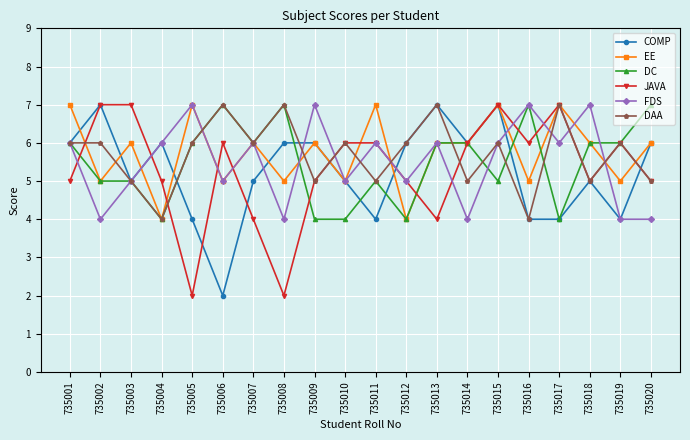

How many lines are shown in the chart?

6